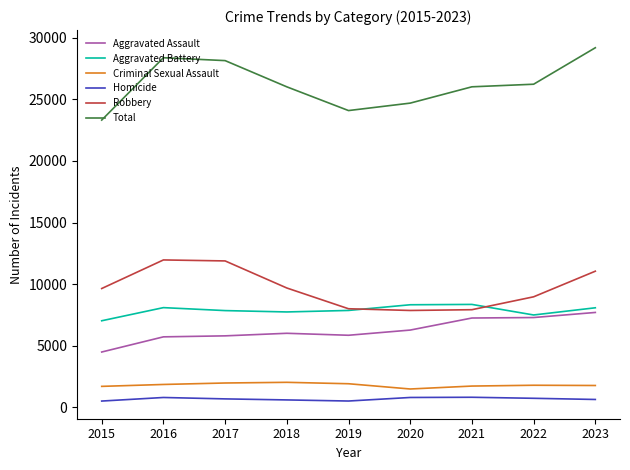

Which series has the largest total across all categories?

Total